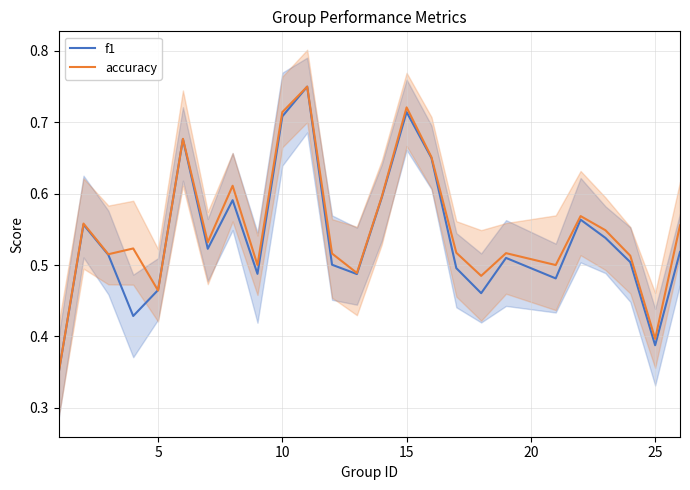

What is the spread (max minus min) of values at 15?

0.1